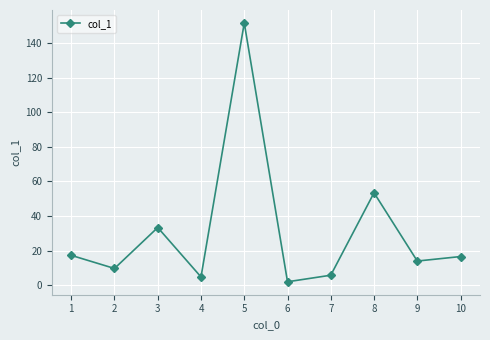

What is the maximum value shown in the chart?

151.7